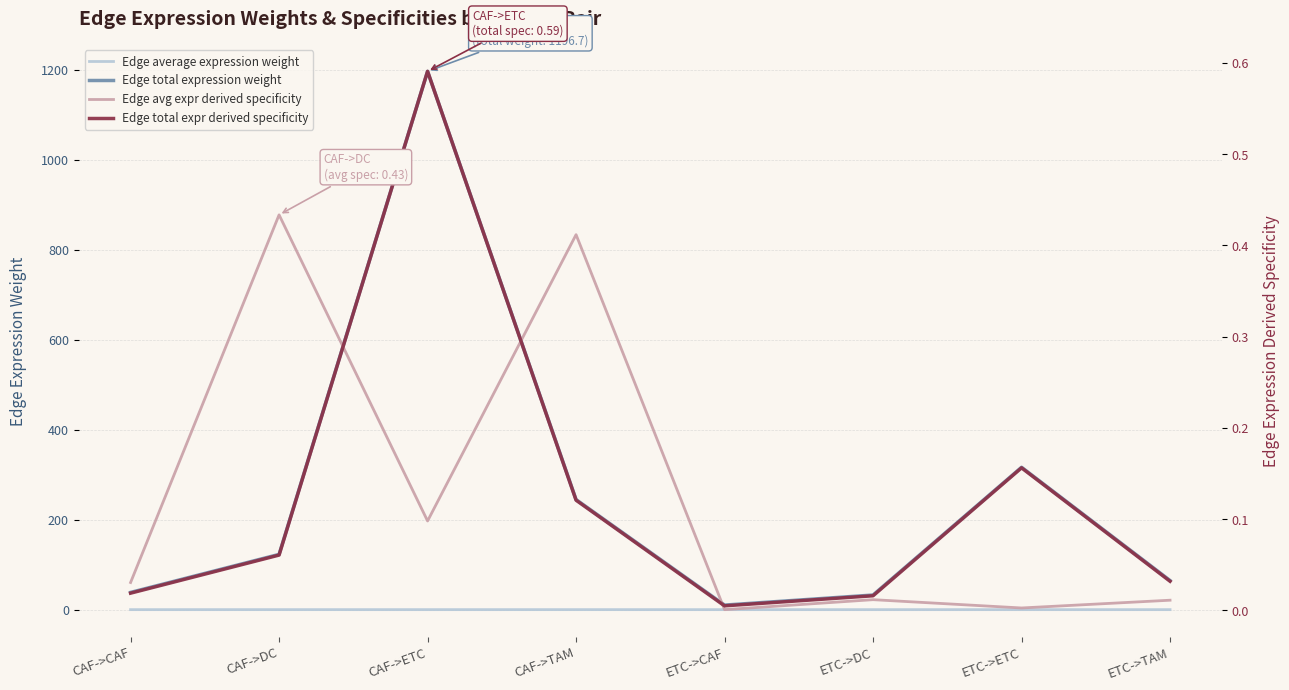

Which category has the lowest value in the Edge average expression weight series?

ETC->CAF